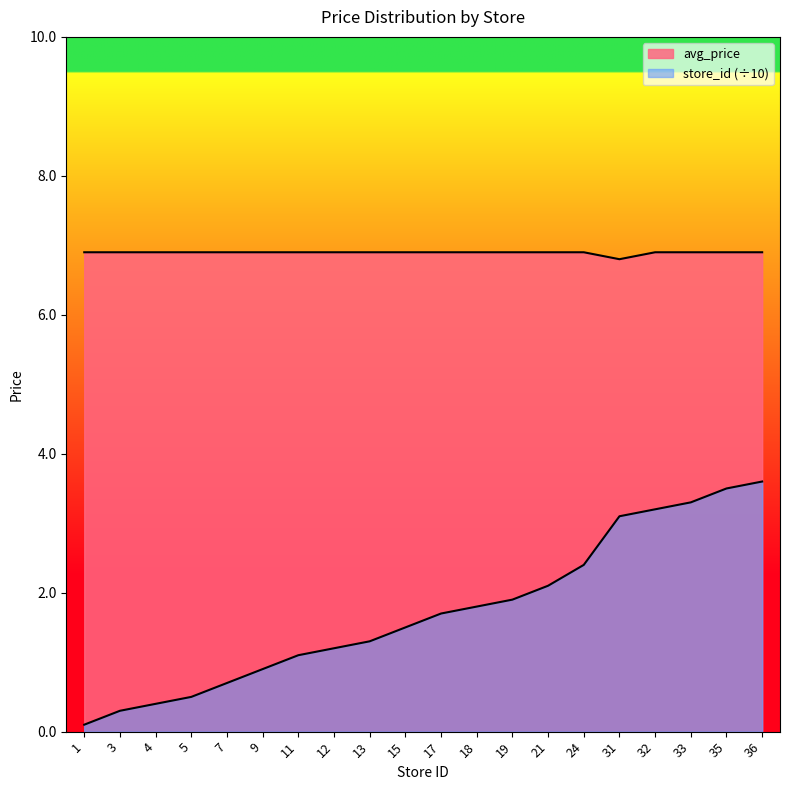

What are all the series names shown in the legend?

avg_price, store_id